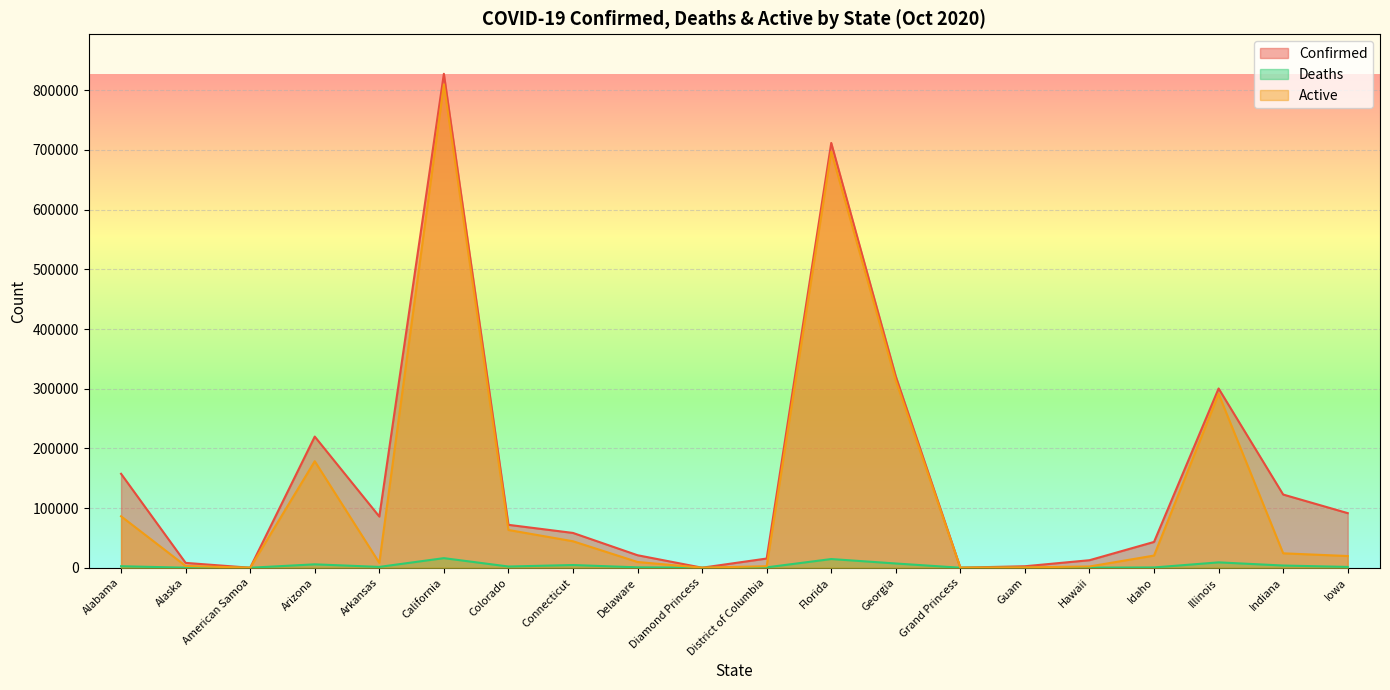

How many lines are shown in the chart?

3